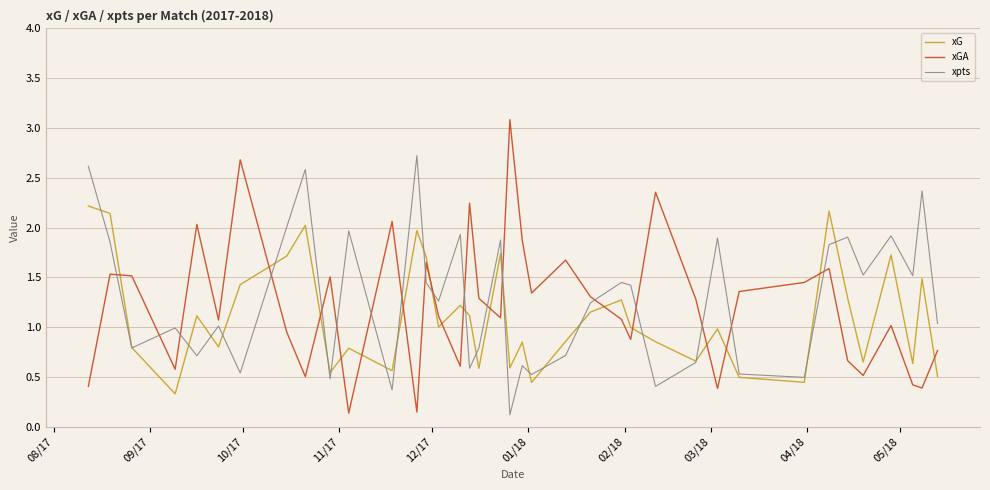

Which series has the largest range (max minus min)?

xGA